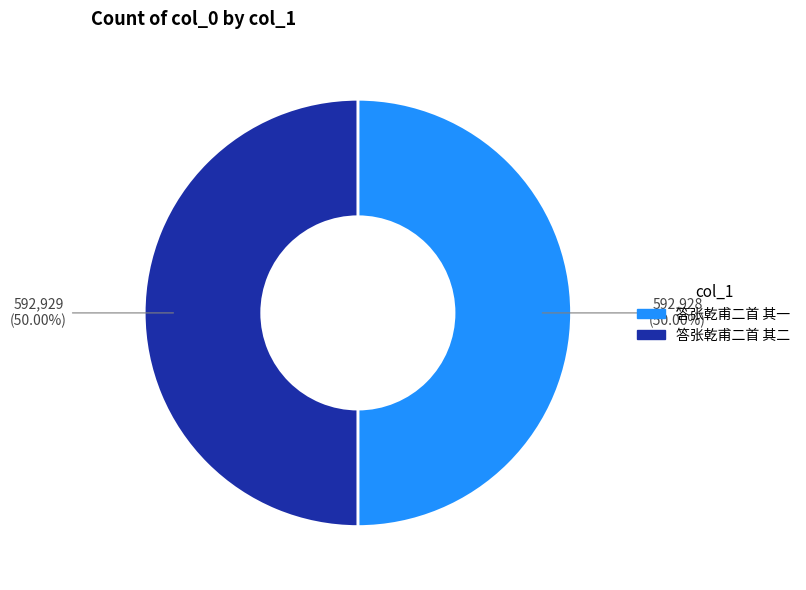

Is the sum of 答张乾甫二首 其一 and 答张乾甫二首 其二 greater than half?

Yes